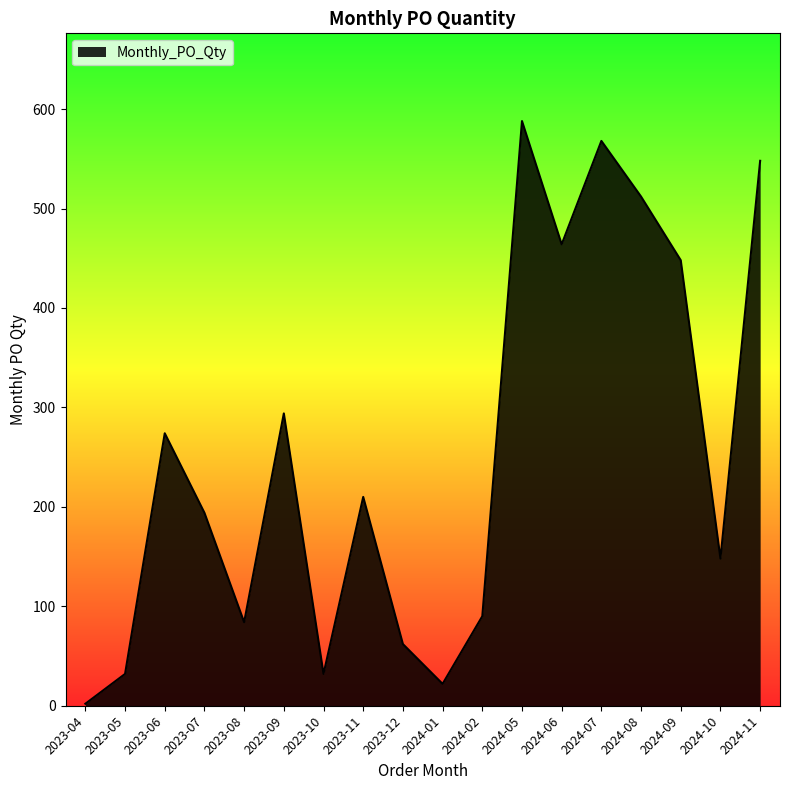

What is the change in value from 2023-07 to 2024-02?

-104